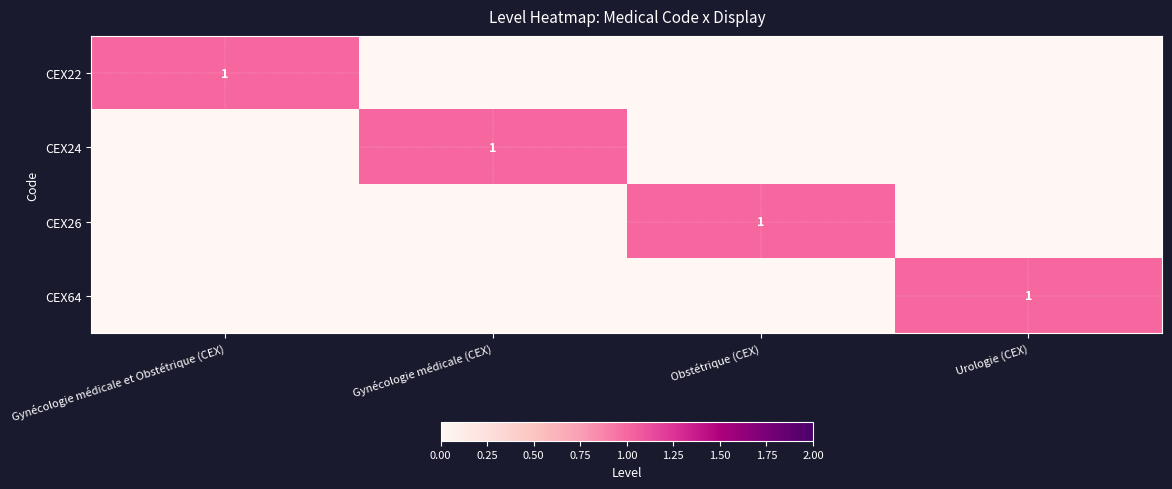

The CEX22 series shows 1 at Gynécologie médicale et Obstétrique (CEX). True or false?

True